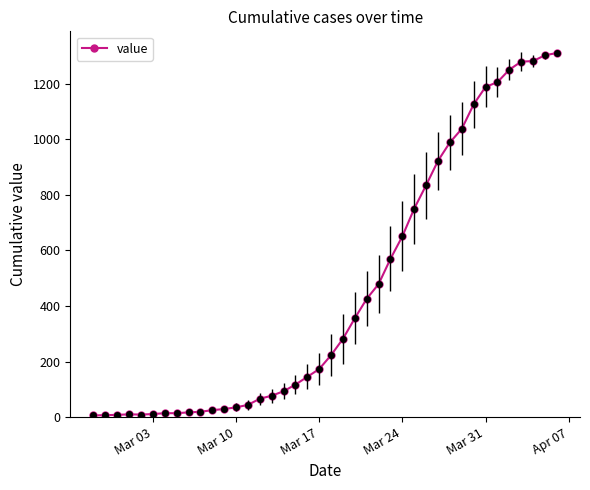

What is the difference between the second highest and second lowest values?

1296